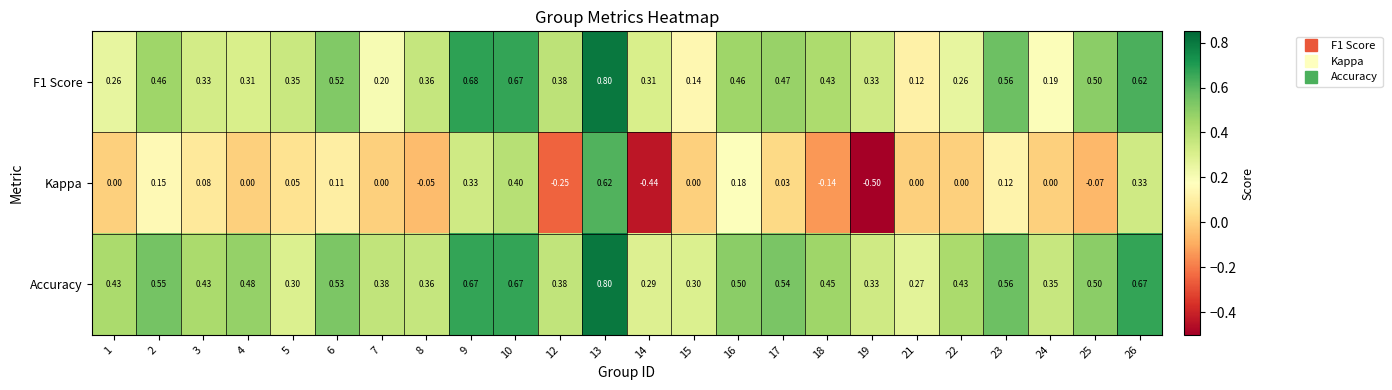

Is the value of Accuracy at 3 greater than the value of F1 Score at 13?

No